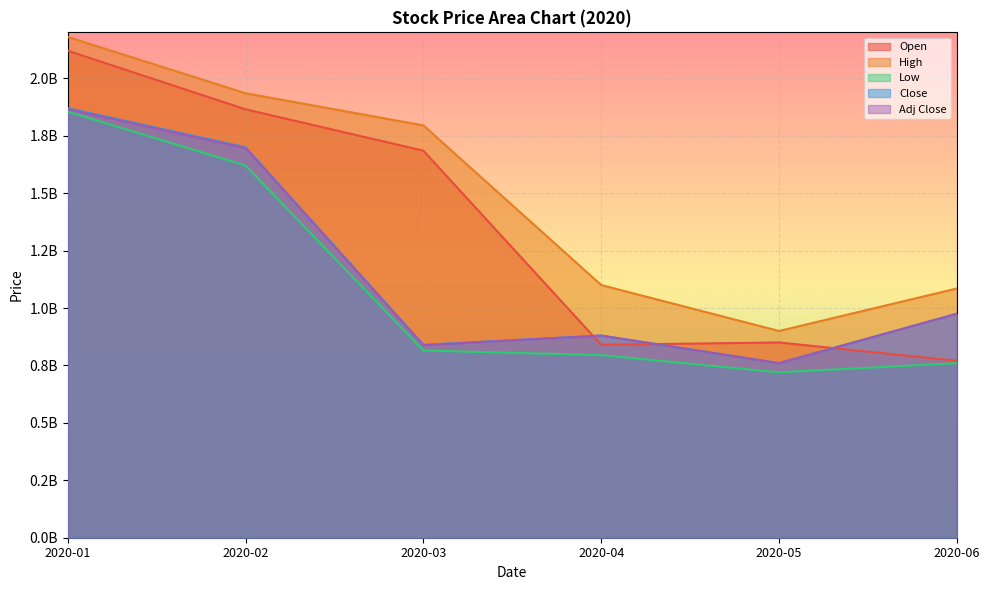

What is the maximum value for Low?

1855000000